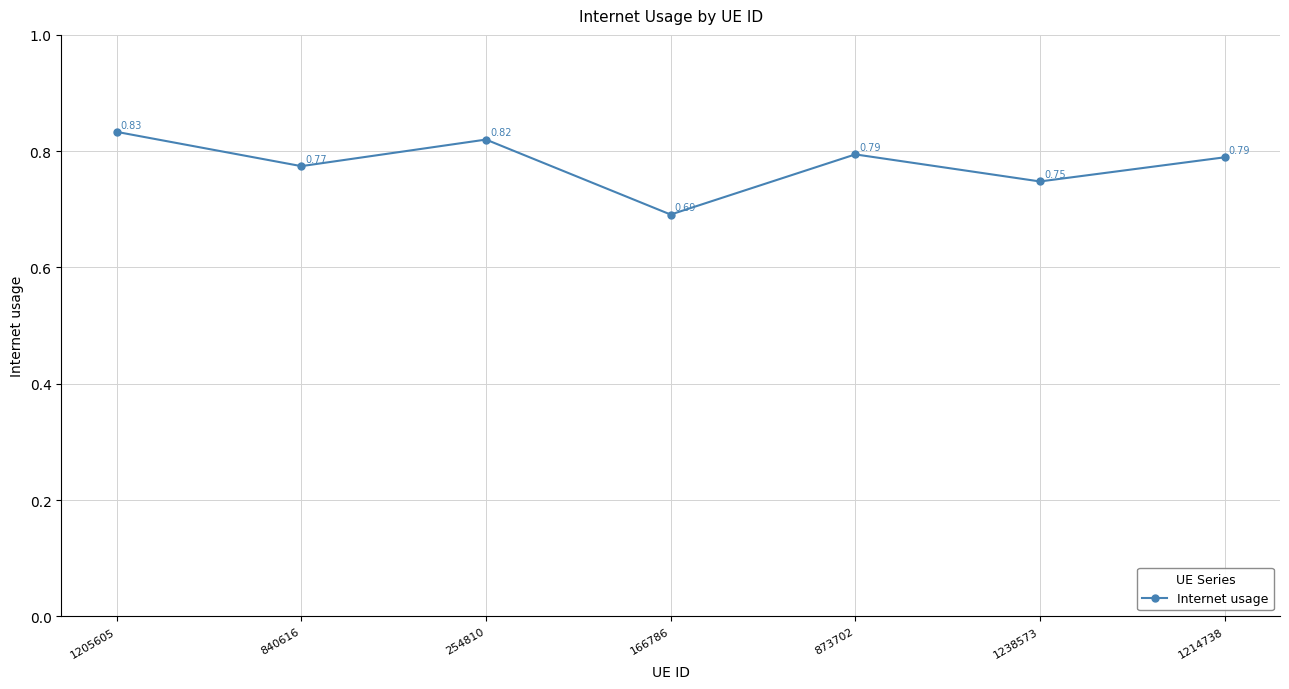

How many interior local peaks (higher than both neighbors) does the data have?

2